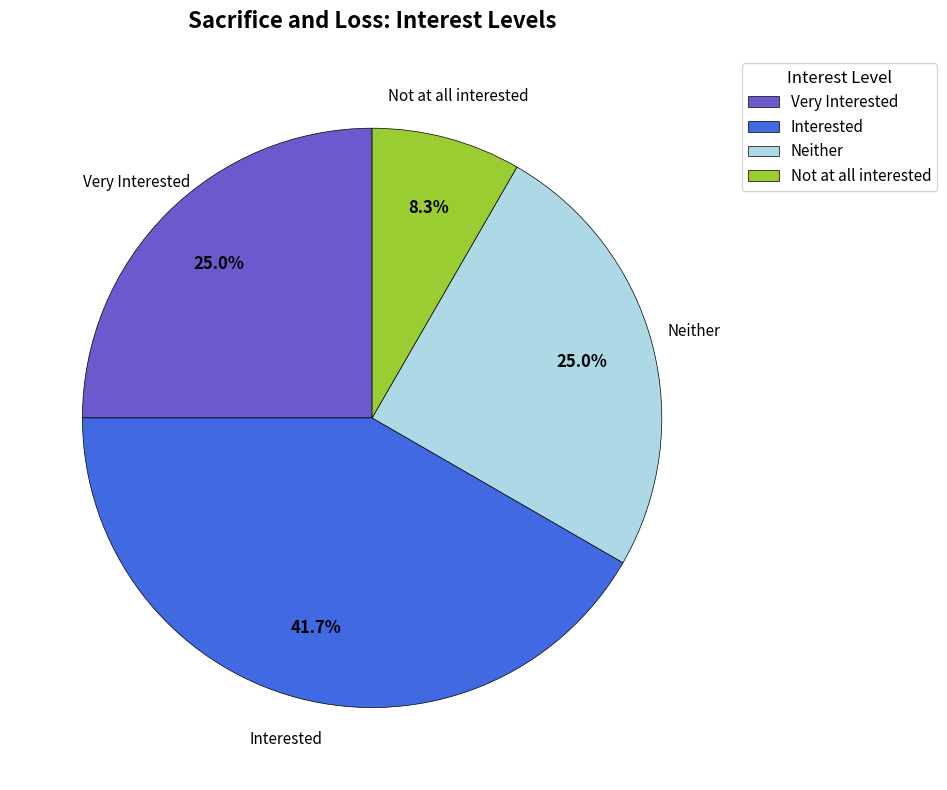

Combined, what portion of the pie is Very Interested and Neither?

50.0%